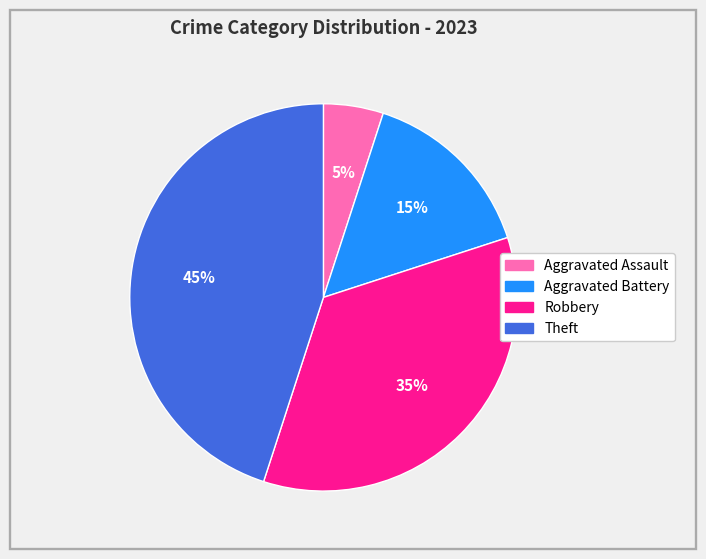

Is the sum of Theft and Robbery greater than half?

Yes